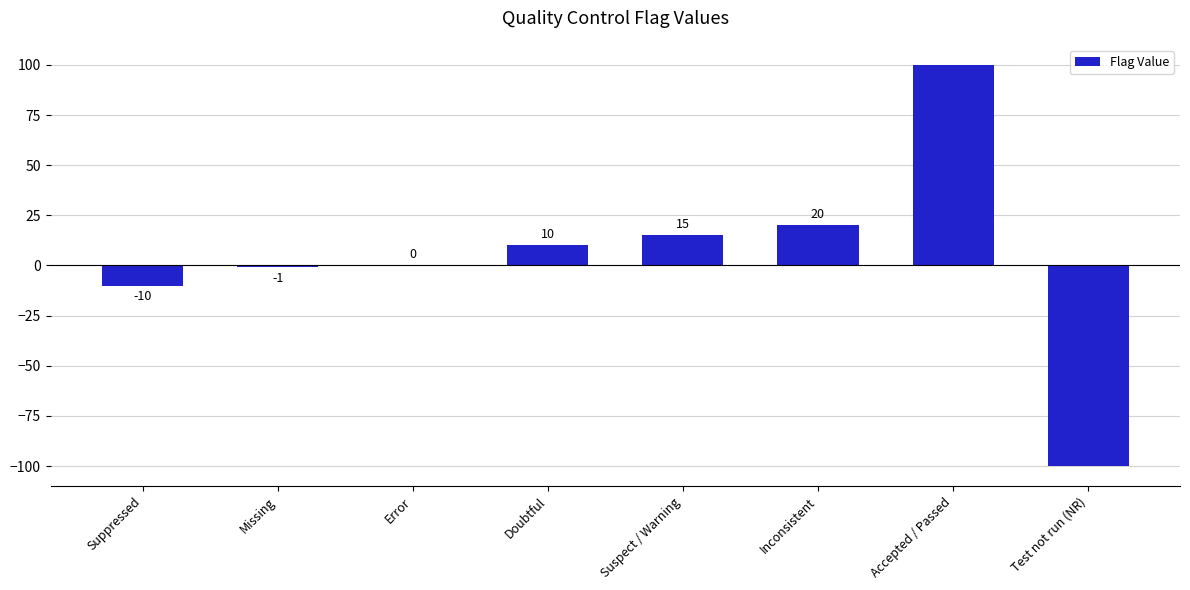

What is the sum of all values?

34